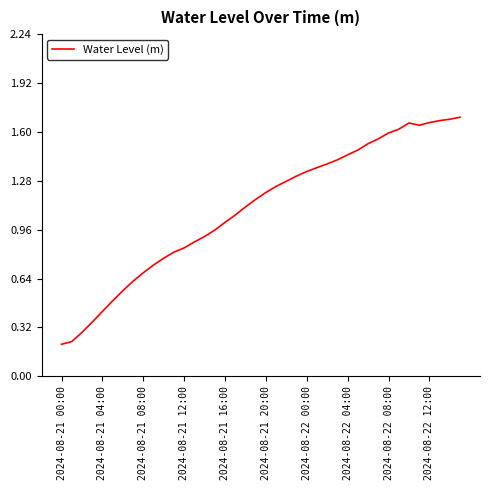

Is this an area chart (filled region under the line)?

No